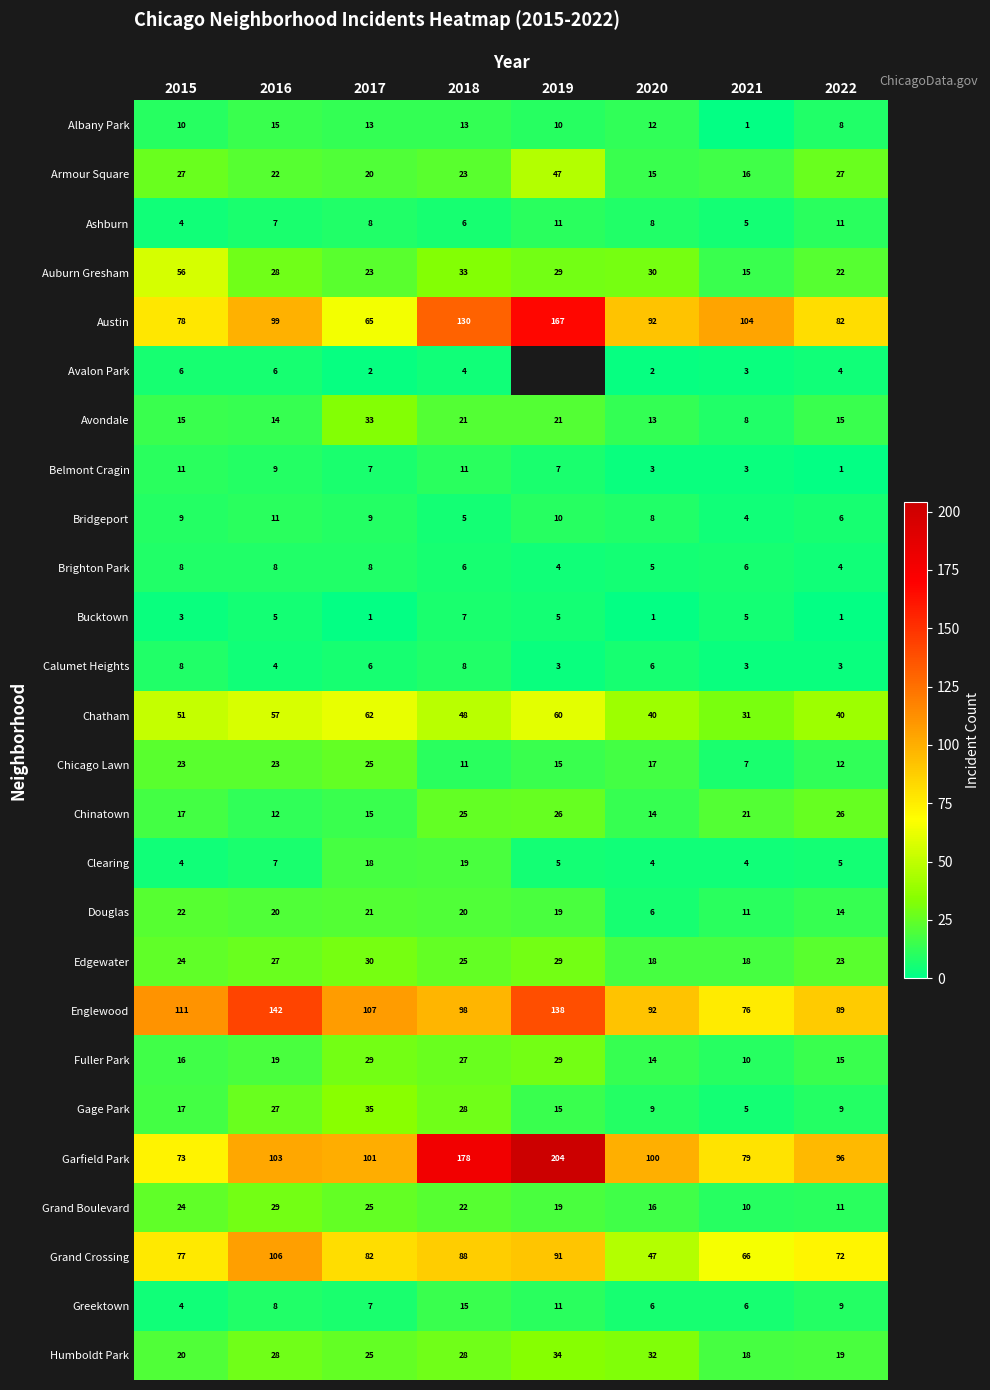

Rank the categories by Englewood value from highest to lowest.

2016, 2019, 2015, 2017, 2018, 2020, 2022, 2021